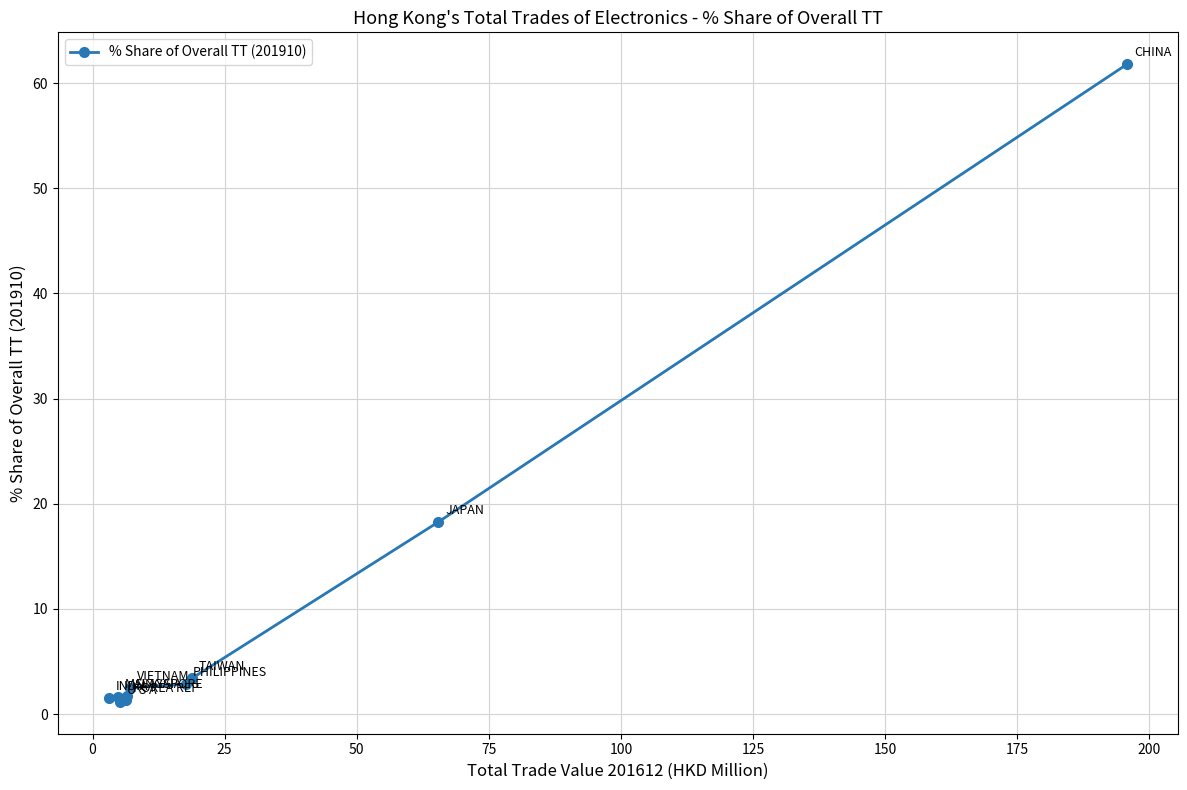

What is the value of the 9th point from the left?

18.3